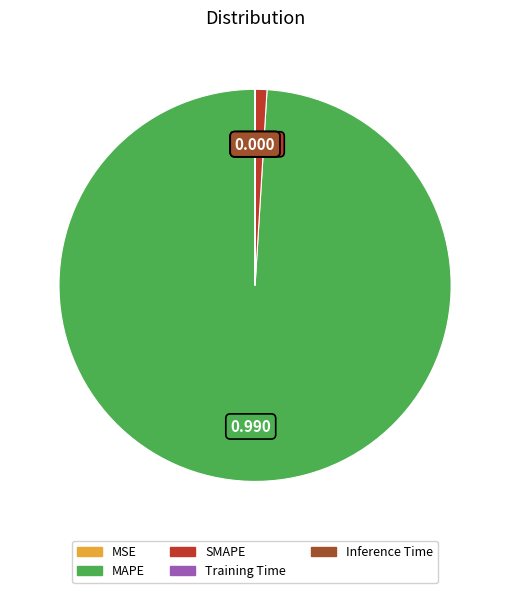

What is the largest slice in the pie chart?

MAPE